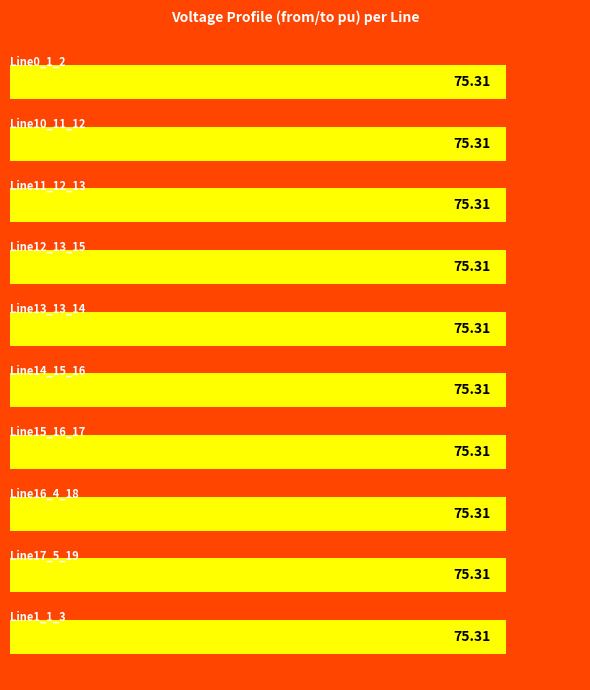

List the labels in order of pf_vm_from_pu value, smallest first.

Line0_1_2, Line1_1_3, Line16_4_18, Line17_5_19, Line10_11_12, Line11_12_13, Line12_13_15, Line13_13_14, Line14_15_16, Line15_16_17